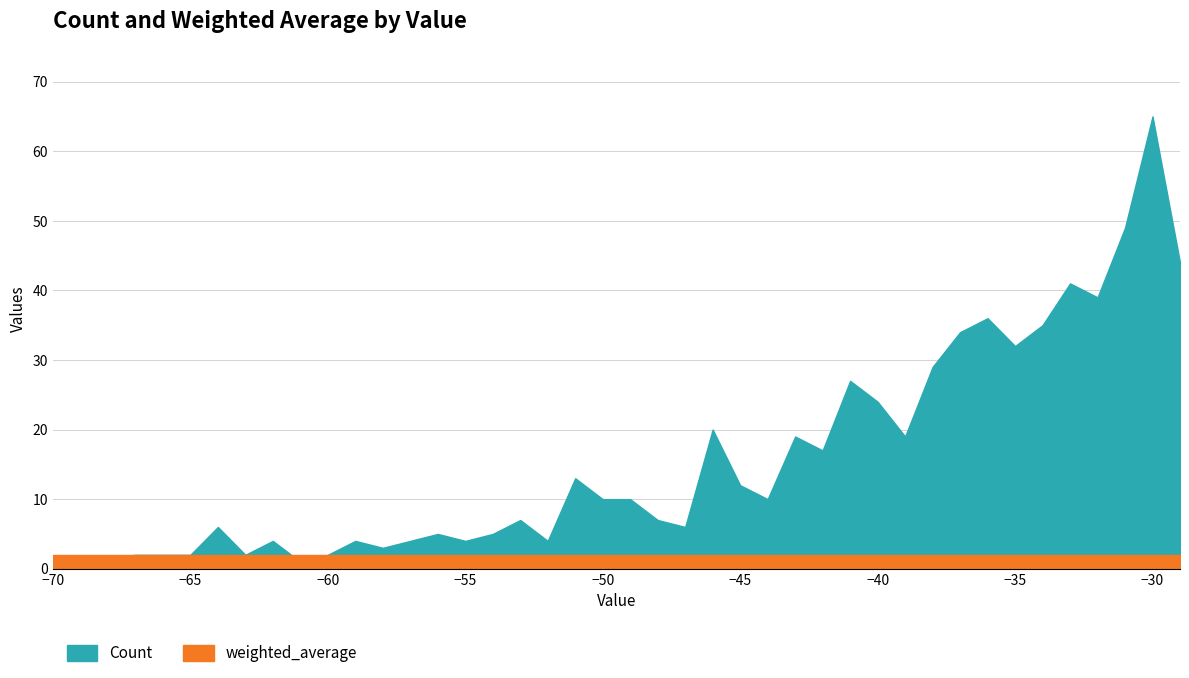

At which label does the data first exceed 10?

-51